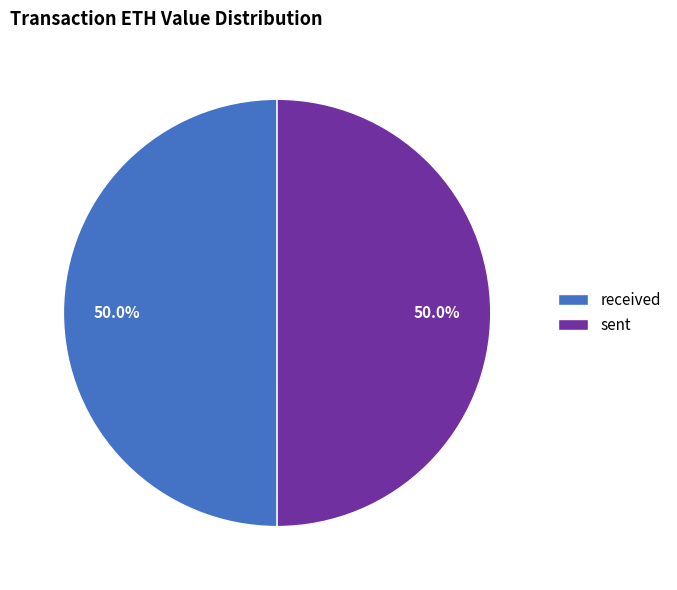

The sent slice represents 39% of the pie. True or false?

False